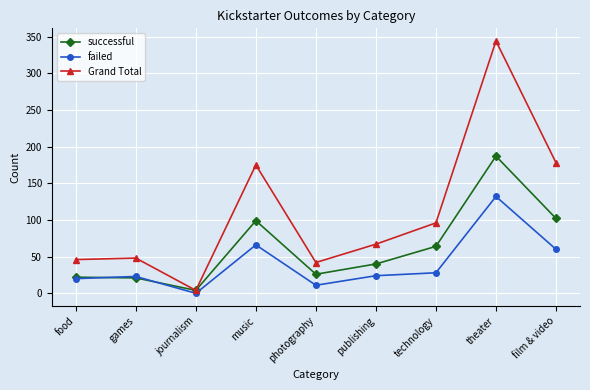

True or false: Grand Total has a value of 72 at games.

False